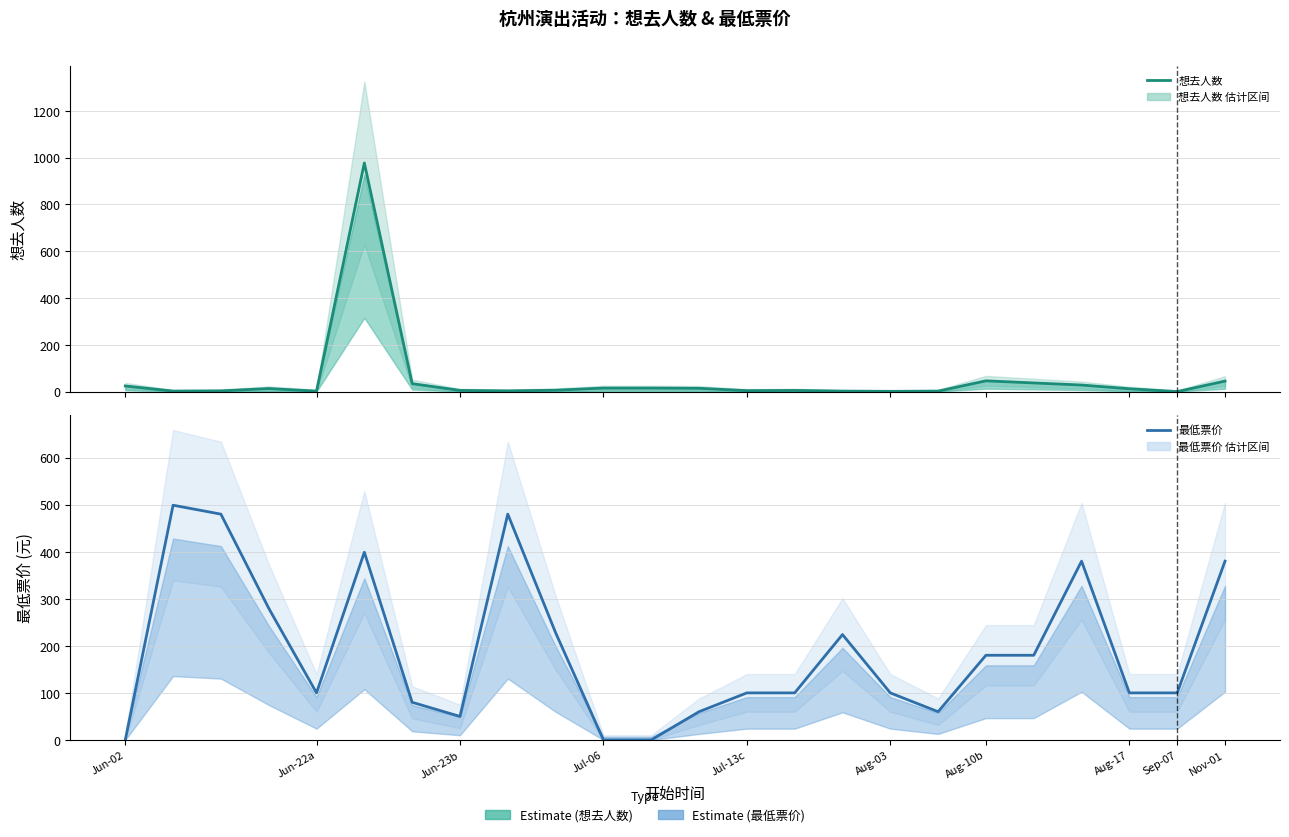

Count the number of categories in the chart.

24